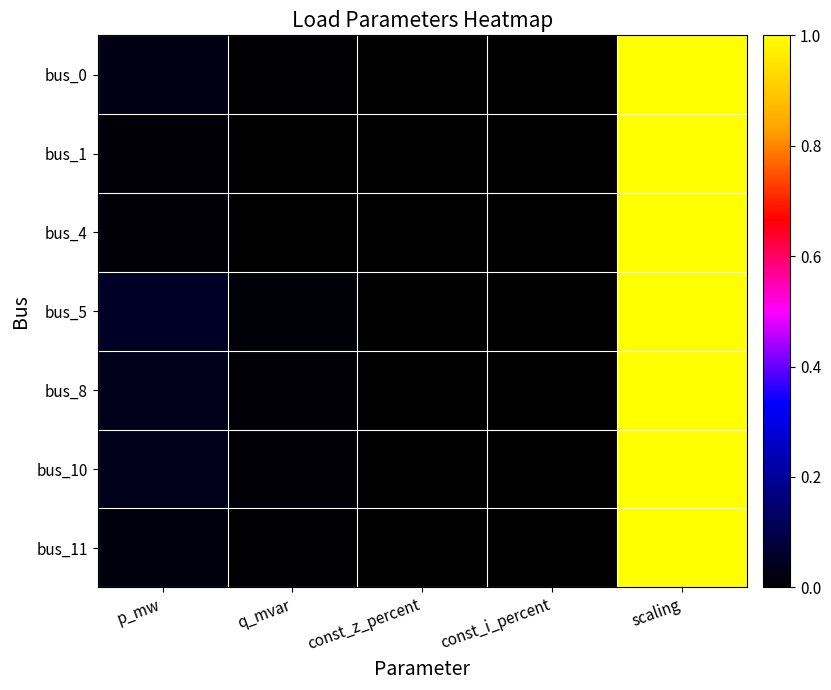

Which category has the highest value across all series?

scaling